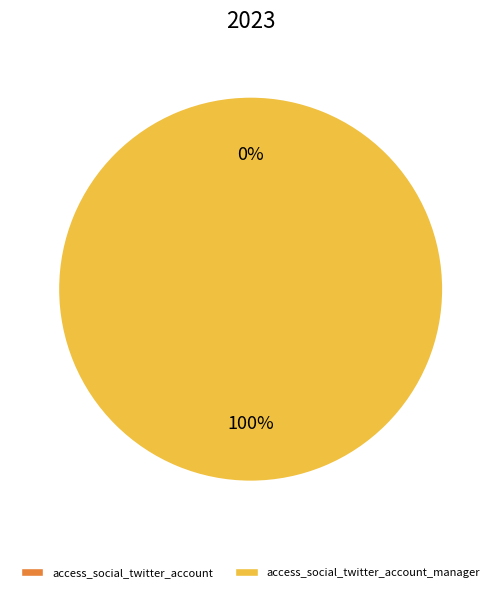

Does access_social_twitter_account account for over 50% of the chart?

No